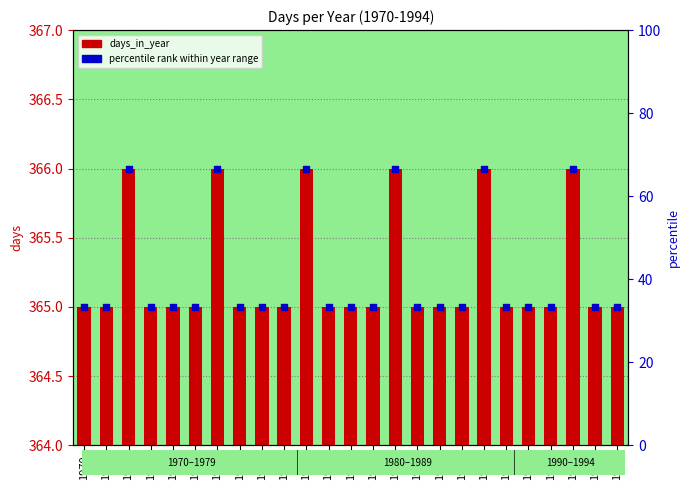

Which series has the widest spread of Y values?

percentile rank within year range